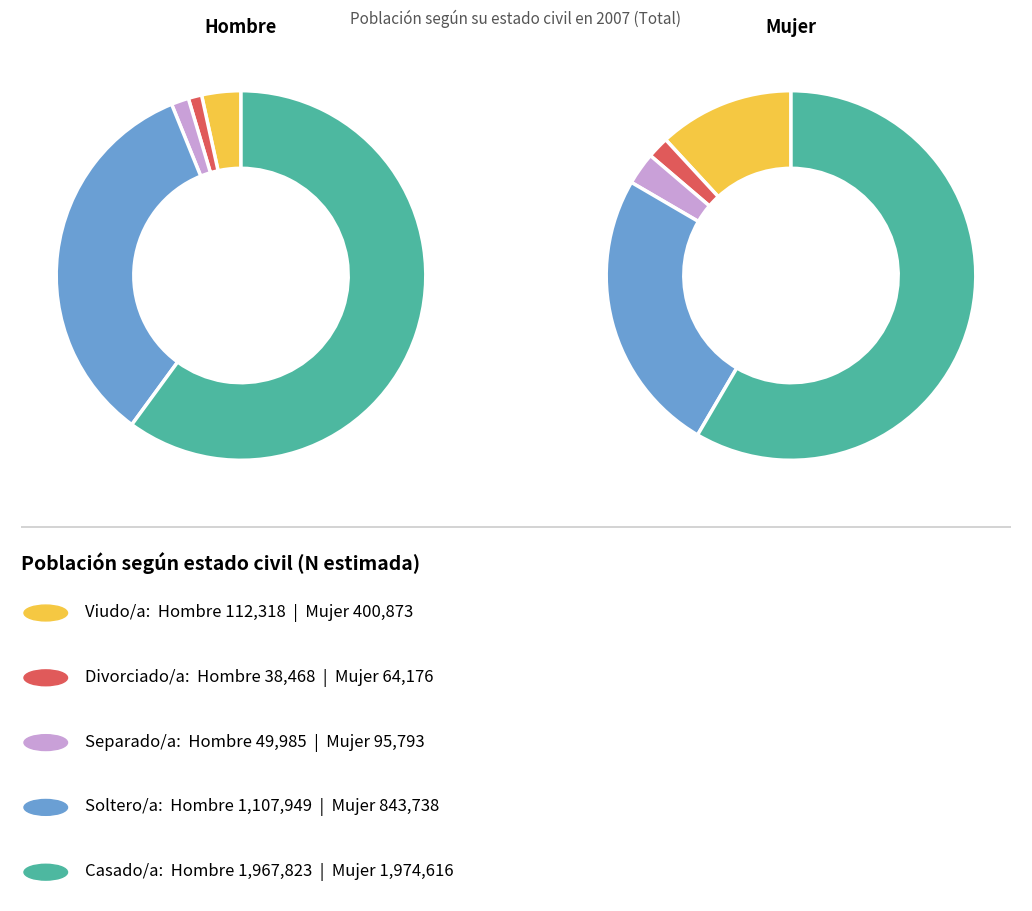

Between Divorciado/a and Separado/a, which is larger?

Separado/a